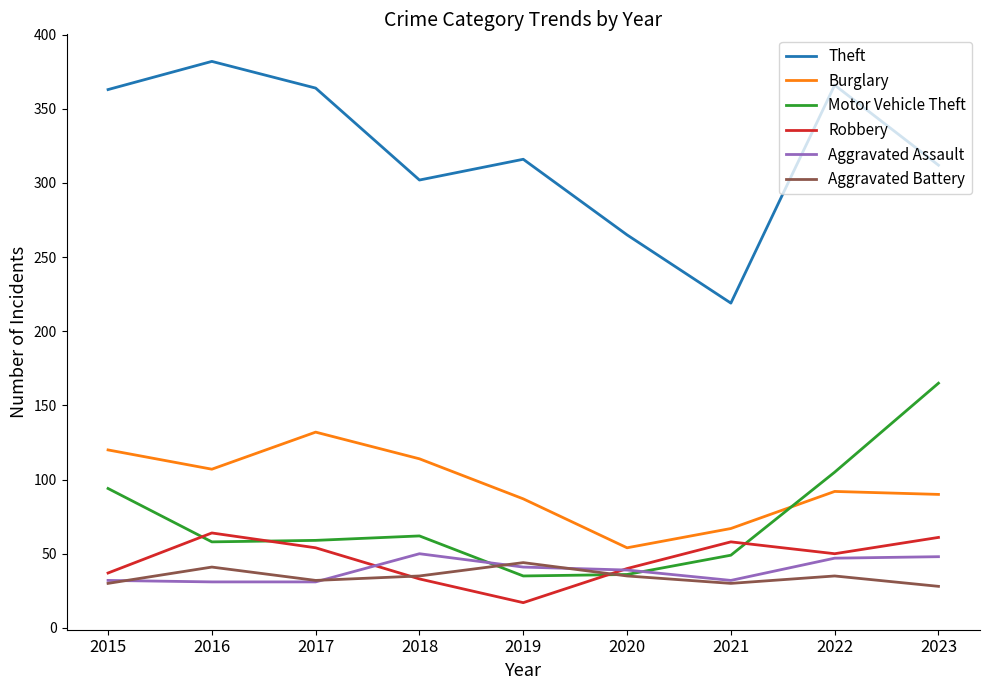

How many values in the Aggravated Assault series are below 39?

4